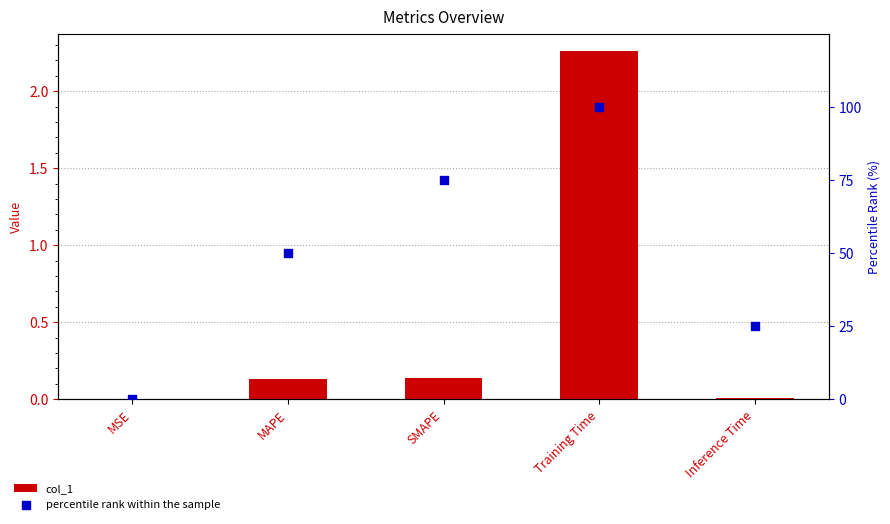

What are all the series names shown in the legend?

col_1, percentile rank within the sample